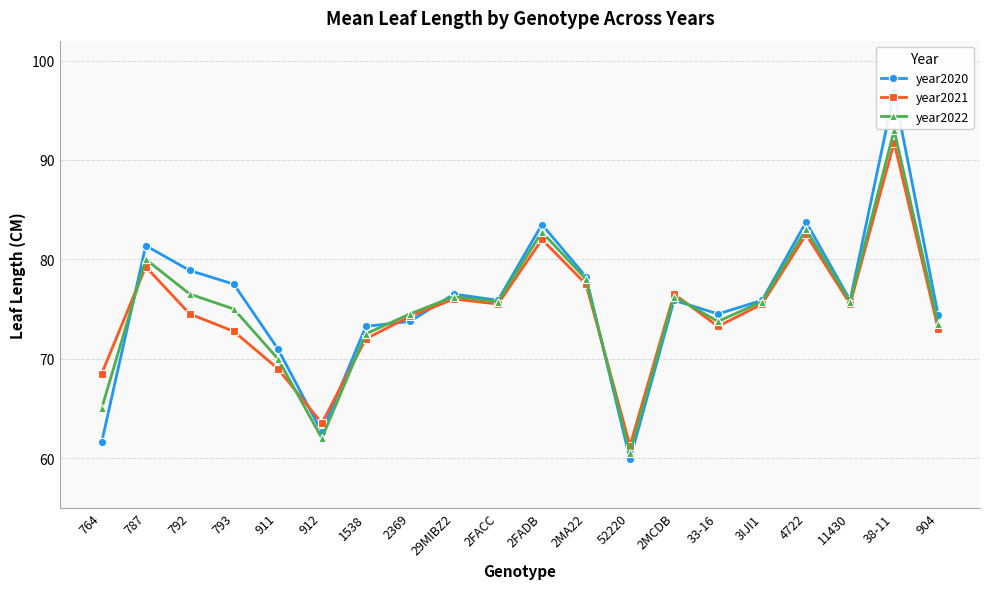

Rank the series by their maximum value, from lowest to highest.

year2021, year2022, year2020